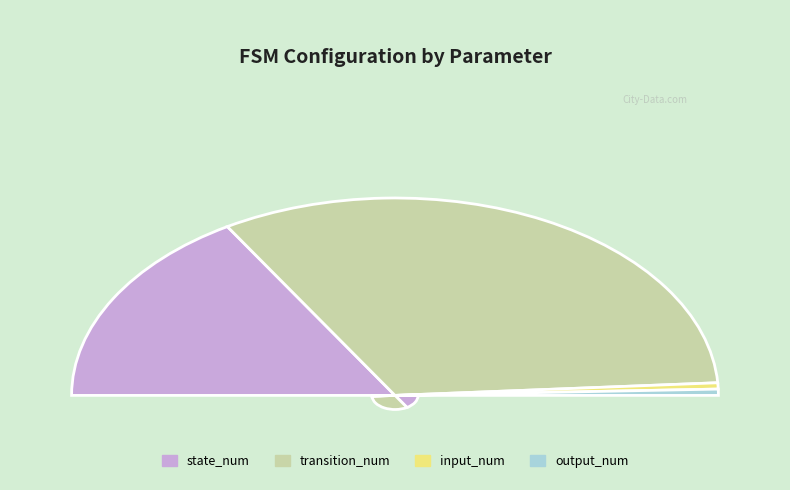

Which category has the biggest portion of the pie?

transition_num